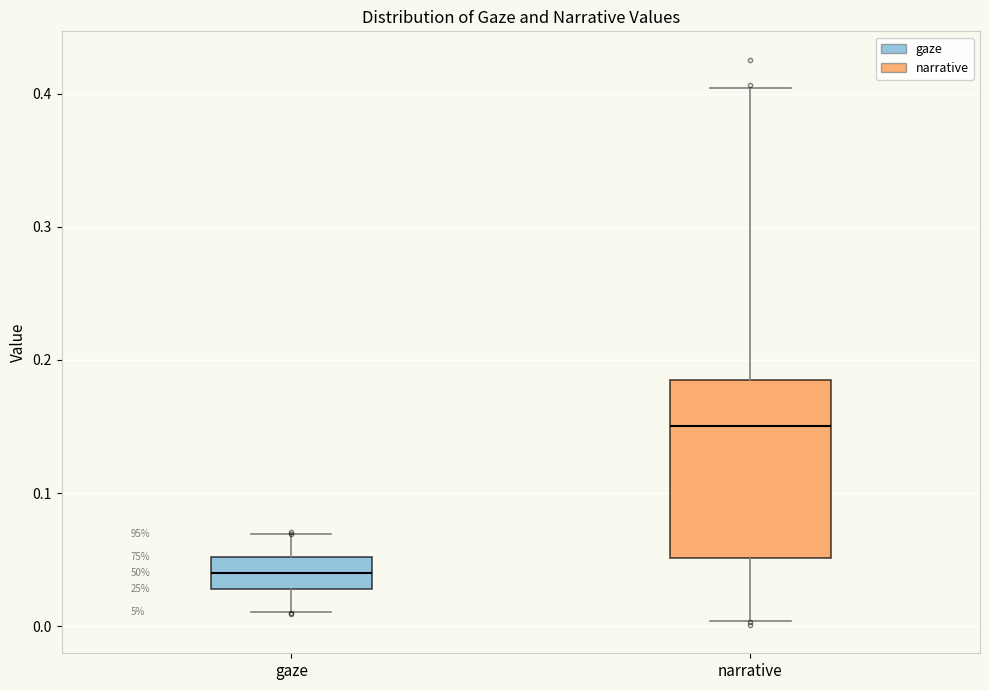

Reading left to right, read every box against the y-axis: the position of its median line, the range the box covers, and the ends of its whiskers. The values are not printed on the chart, so give them approximately, as read against the axis.

gaze: median 0.04, box 0.03 to 0.05, whiskers 0.01 to 0.07
narrative: median 0.15, box 0.05 to 0.18, whiskers 0.00 to 0.40